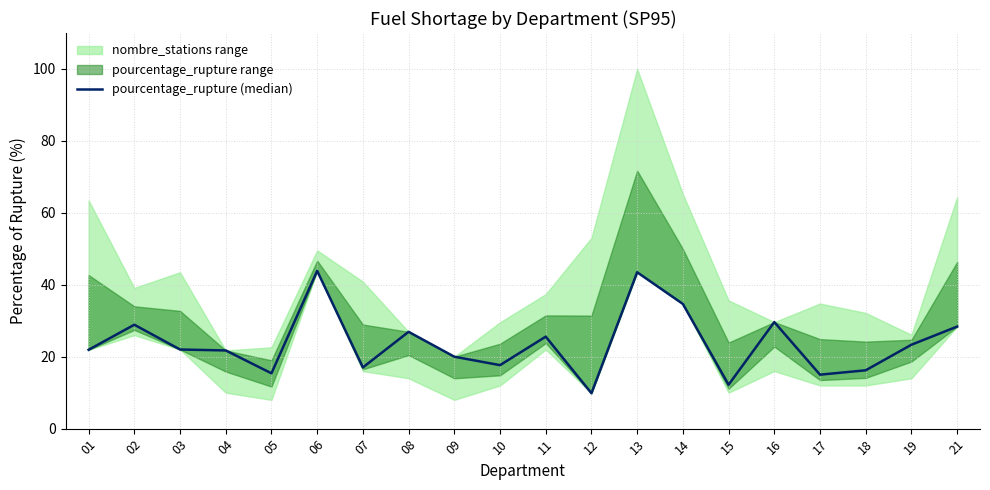

What is the average value?

23.7